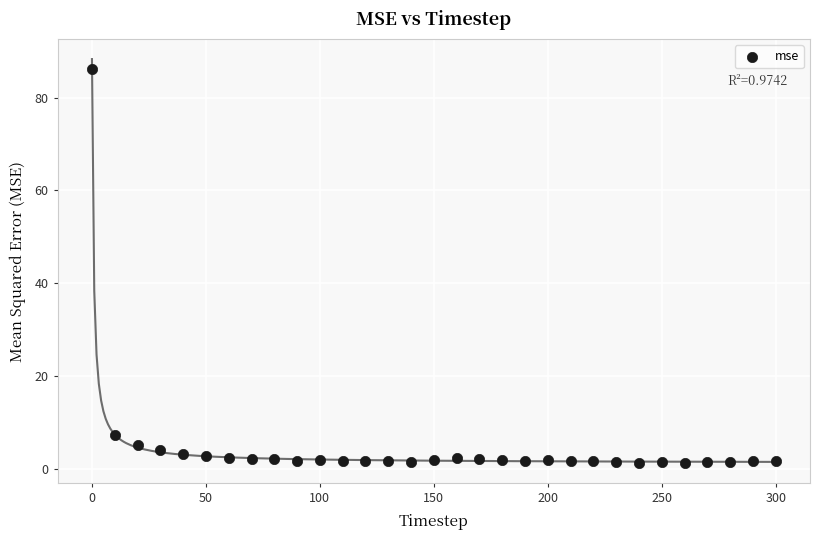

What is the range of X values (max minus min)?

300.0